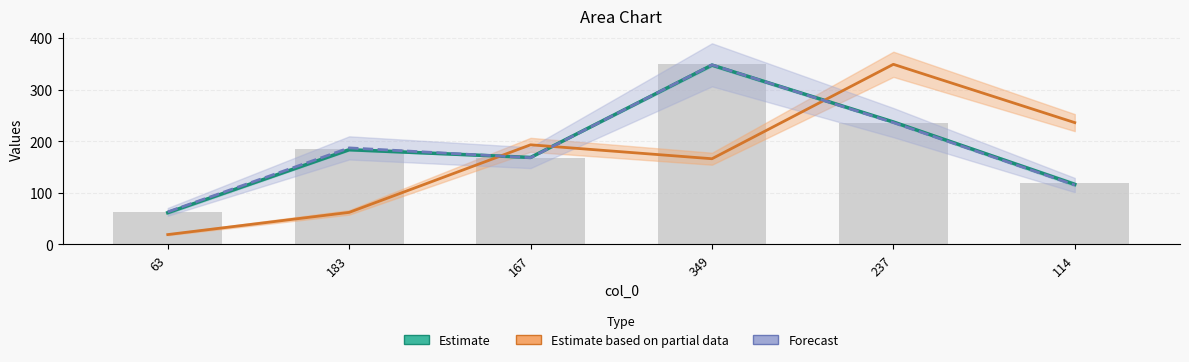

What is the value of the Estimate bar at the 5th from the left?

237.2